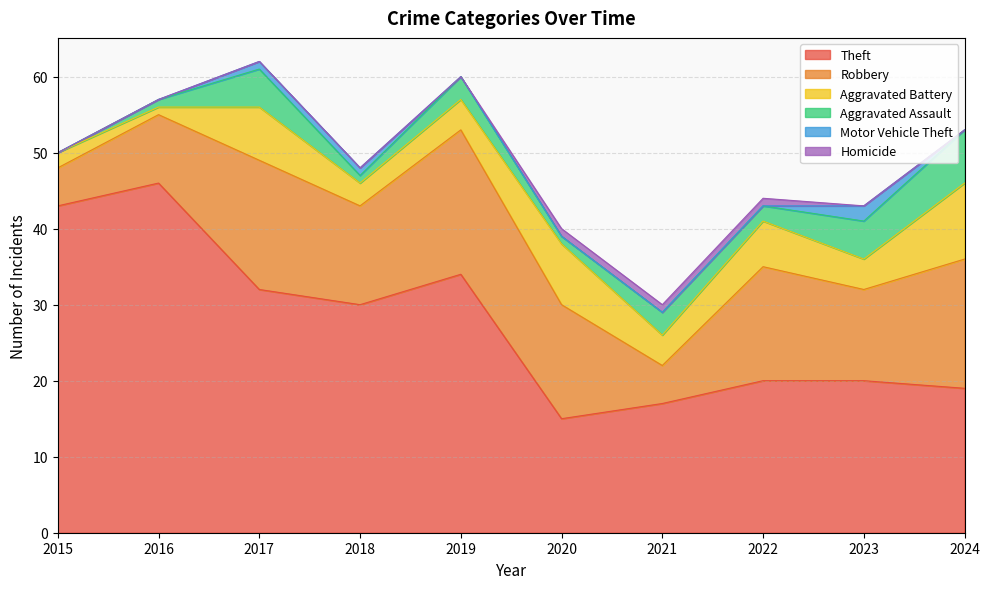

What is the value of the Robbery point at the 3rd from the left?

17